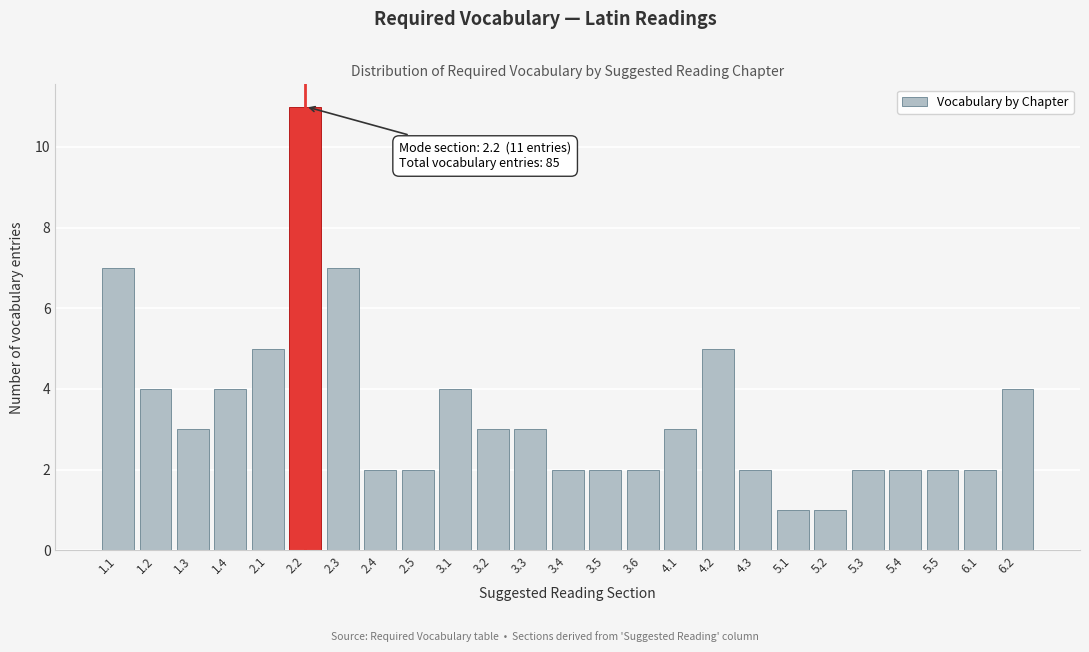

Reading left to right, list all the values displayed in this chart.

1.1=7	1.2=4	1.3=3	1.4=4	2.1=5	2.2=11	2.3=7	2.4=2	2.5=2	3.1=4	3.2=3	3.3=3	3.4=2	3.5=2	3.6=2	4.1=3	4.2=5	4.3=2	5.1=1	5.2=1	5.3=2	5.4=2	5.5=2	6.1=2	6.2=4